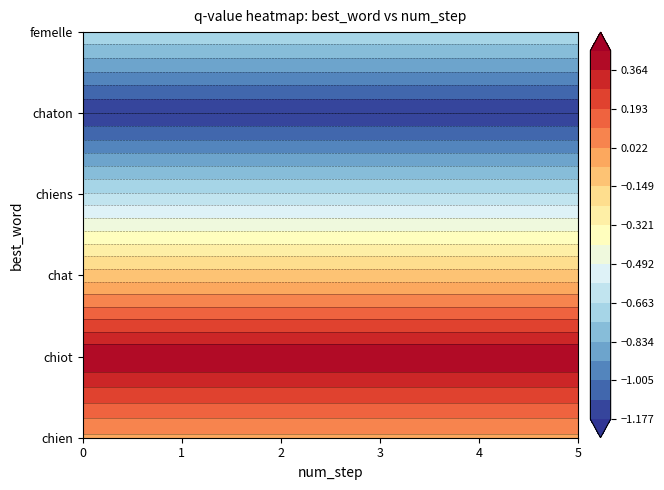

The chiens series shows -0.7 at 0. True or false?

True